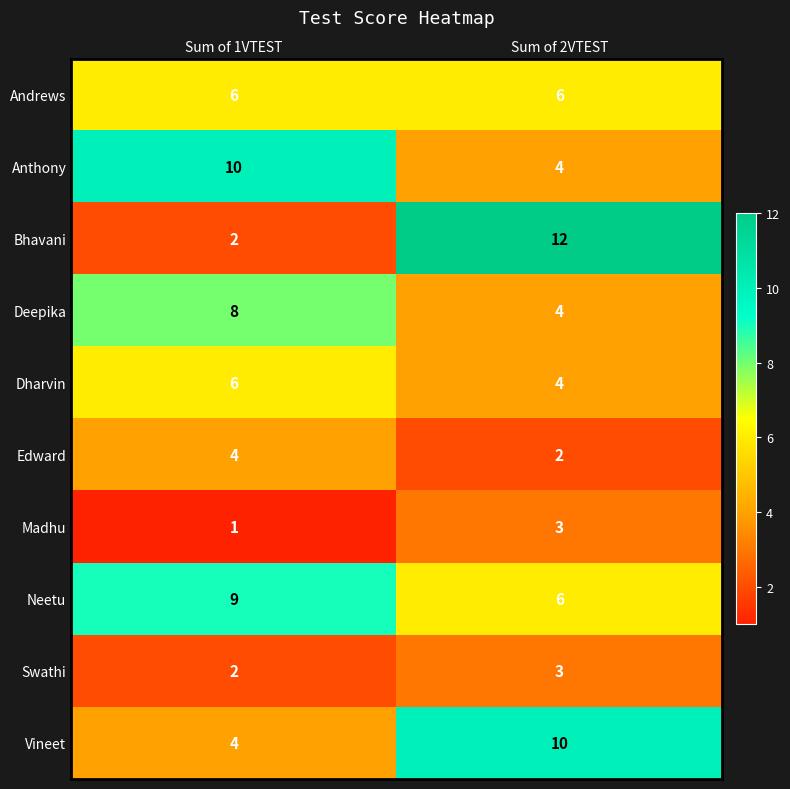

What is the sum of all Deepika values?

12